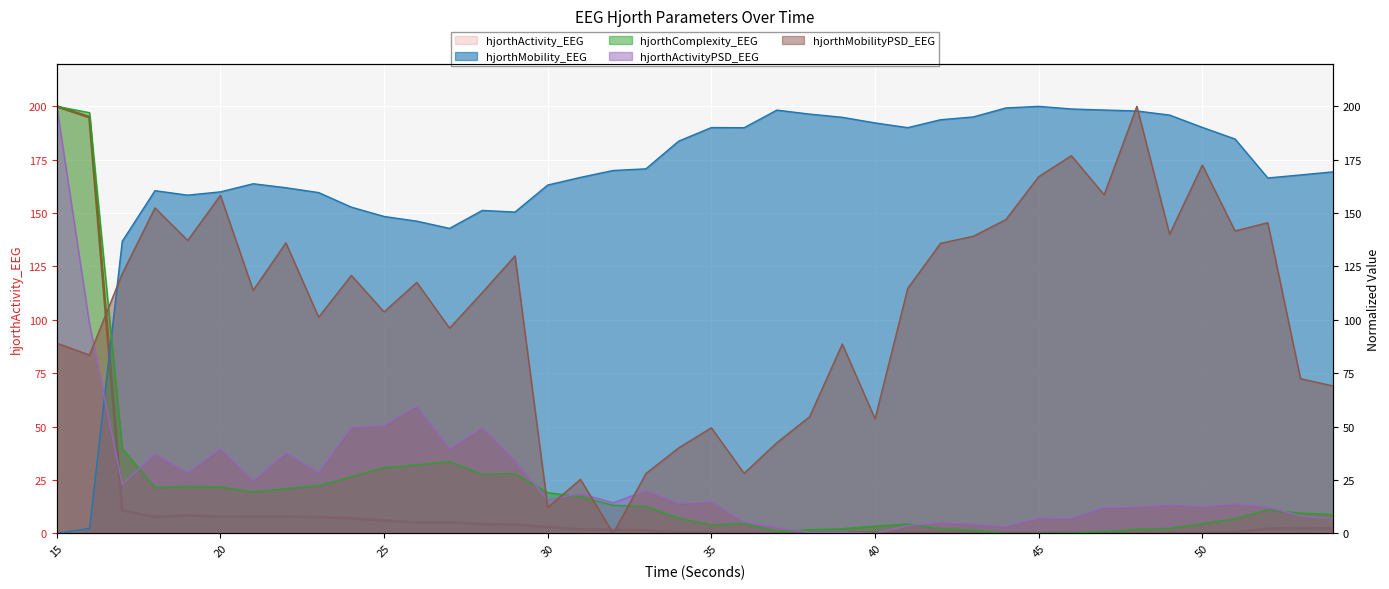

What is the difference between the second highest and minimum values in the hjorthComplexity_EEG series?

197.0